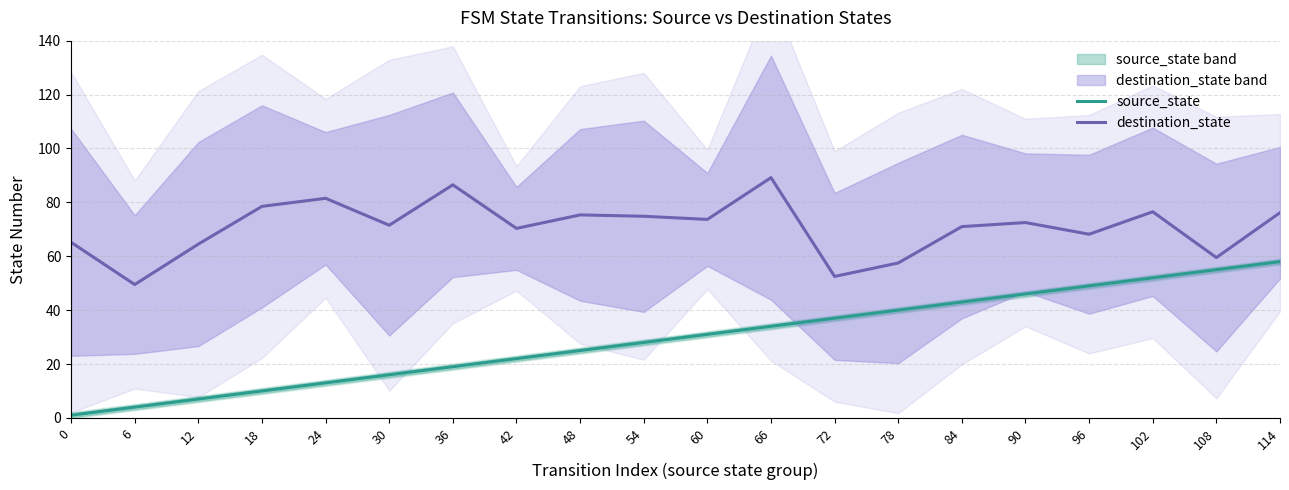

Between 6 and 60, which is larger?

60